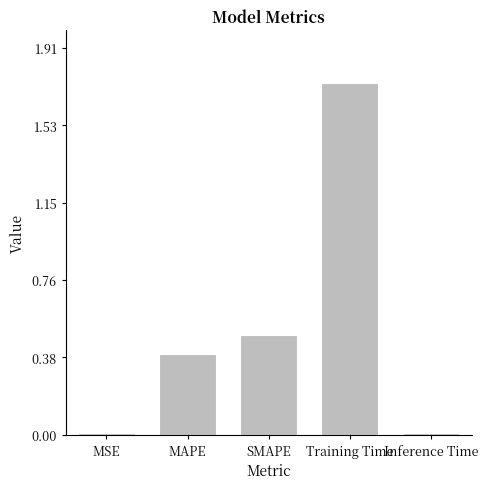

True or false: the data shows 0.2 at SMAPE.

False